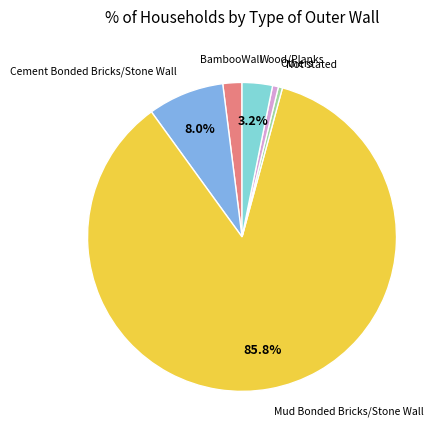

Is there any slice that represents more than half of the pie?

Yes